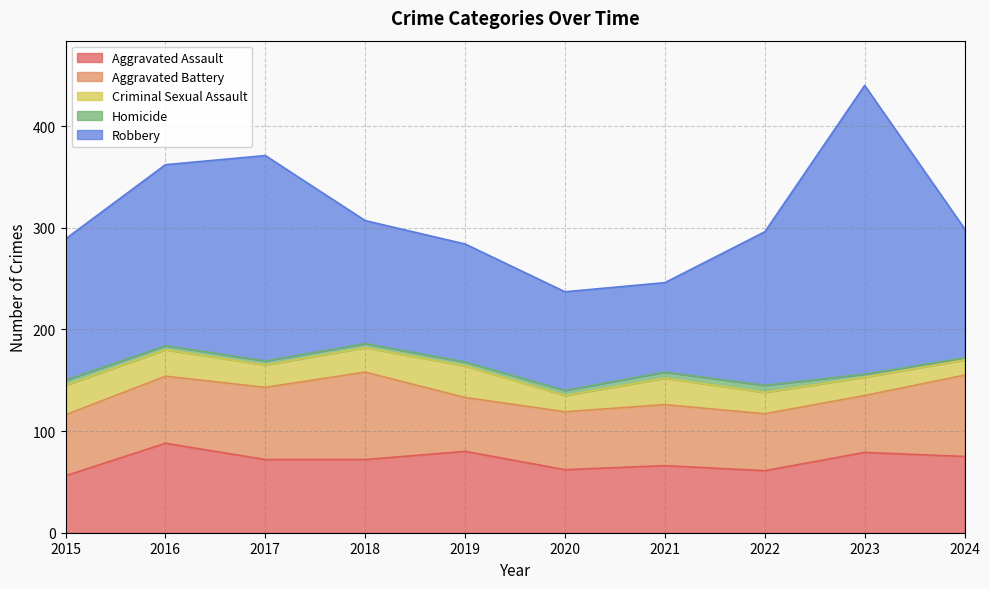

The Homicide series shows 4 at 2023. True or false?

False